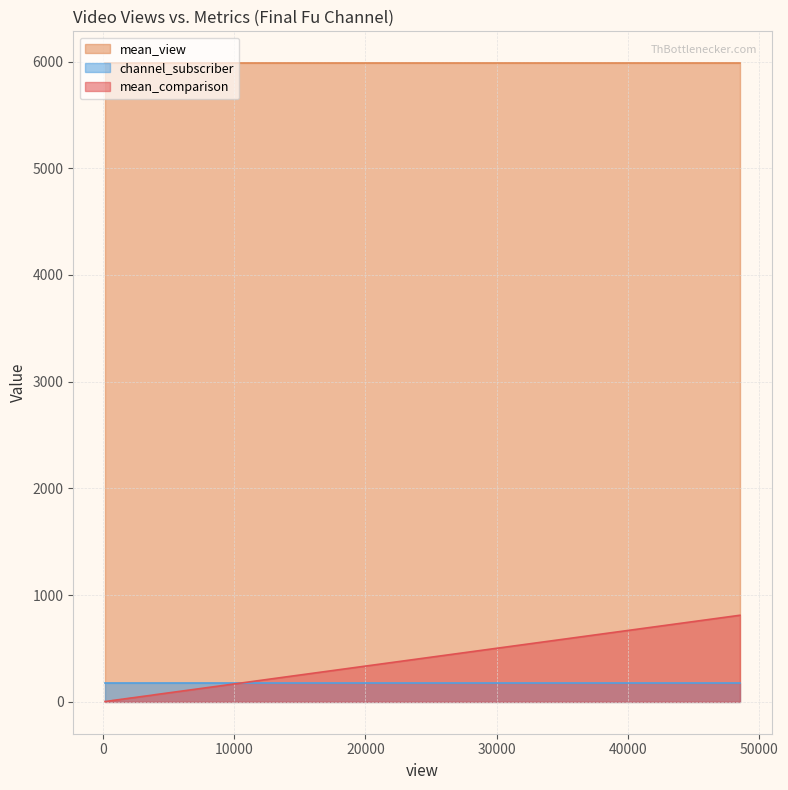

True or false: mean_comparison and mean_view intersect in this chart.

False